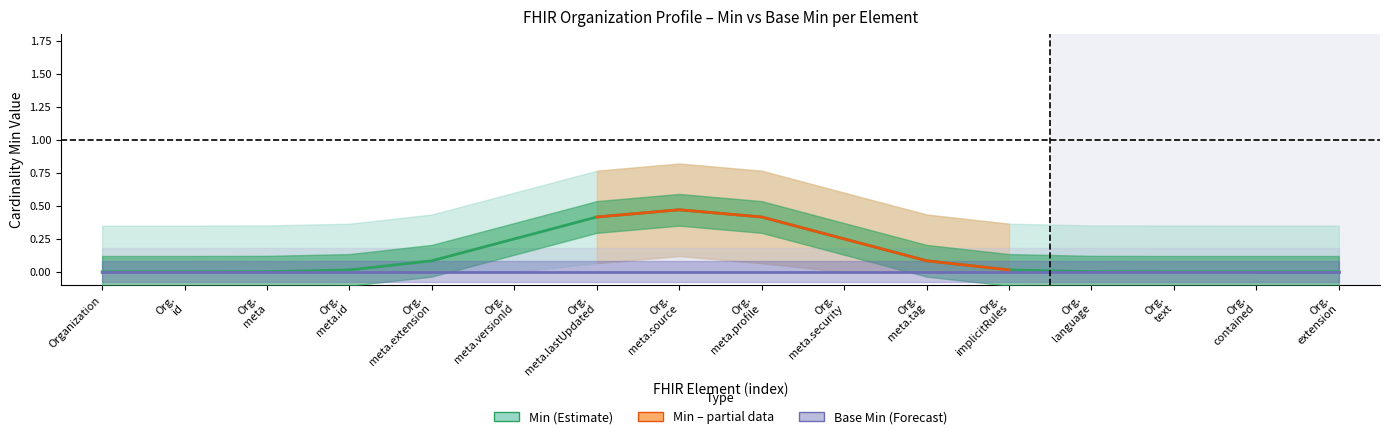

The value of Base Min at Organization.implicitRules is 0. True or false?

True